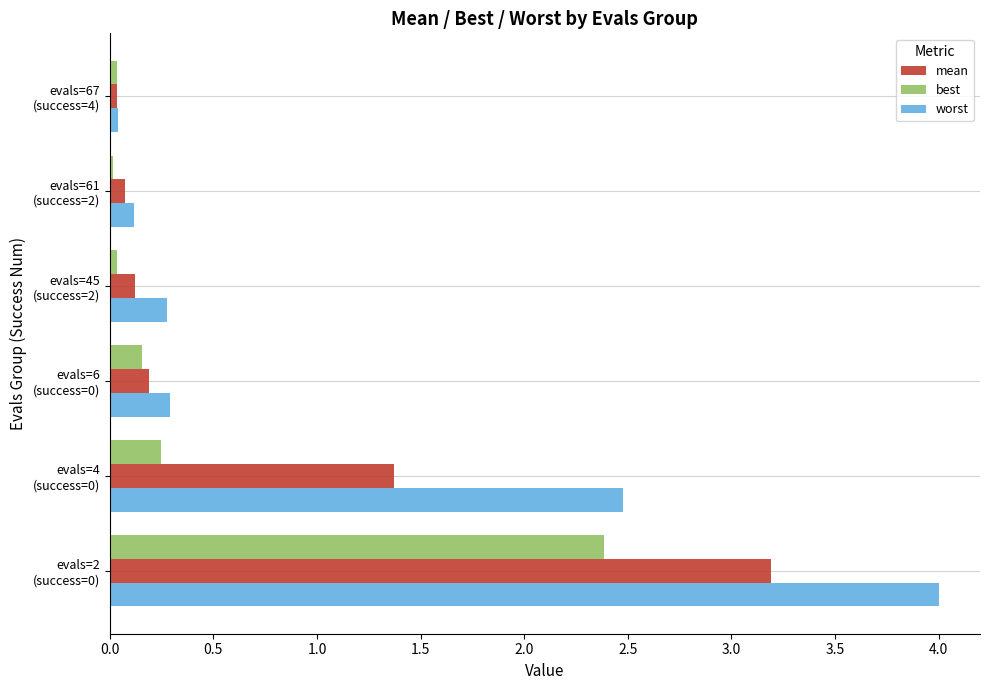

Which series has the largest range (max minus min)?

worst